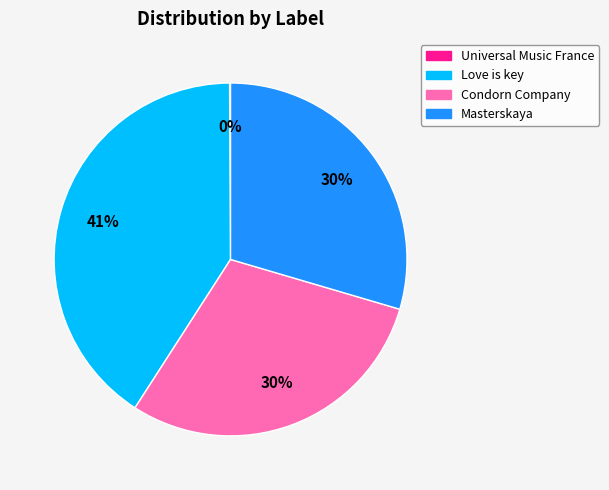

Is there any slice that represents more than half of the pie?

No